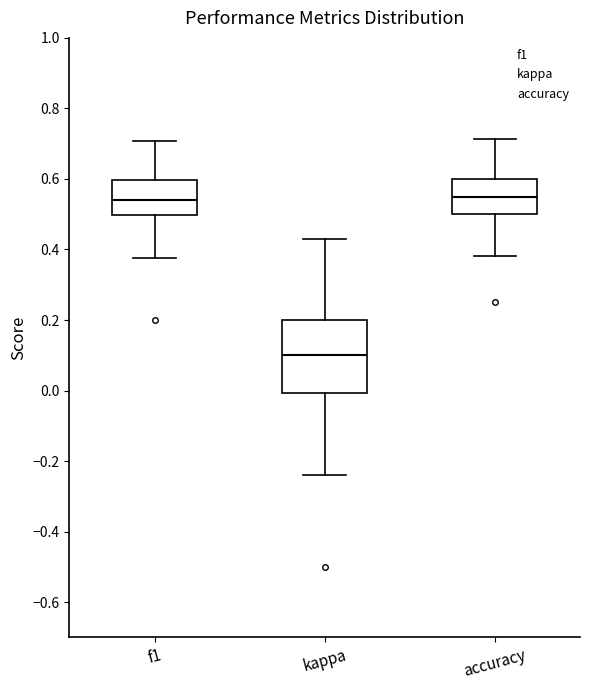

Which box has the lowest median line?

kappa